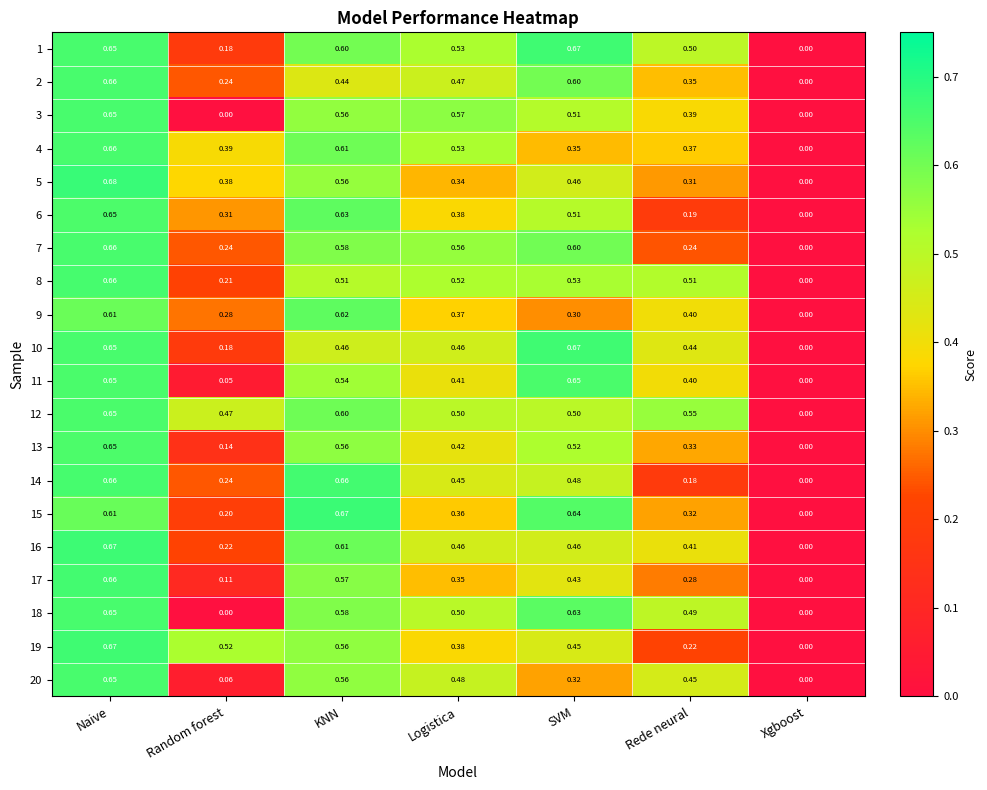

Which label corresponds to the largest value in the chart?

Naive